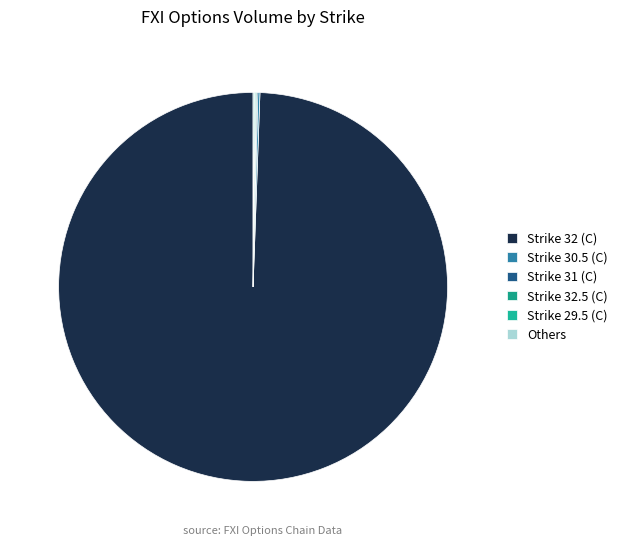

Which slice is the largest?

Strike 32 (C)